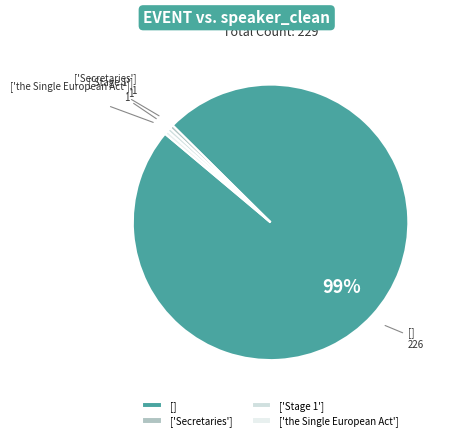

Which slice represents more than half of the pie?

[]